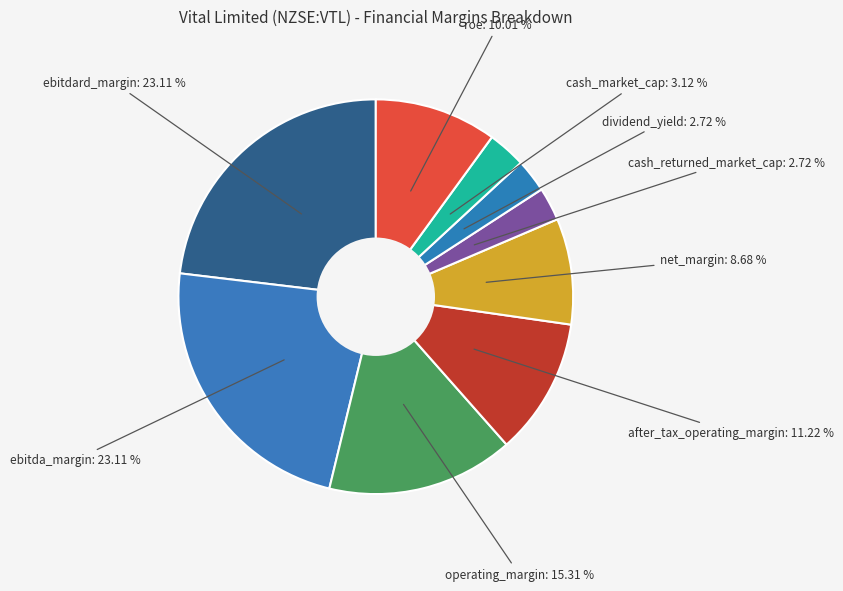

Which slice is the largest?

ebitdard_margin